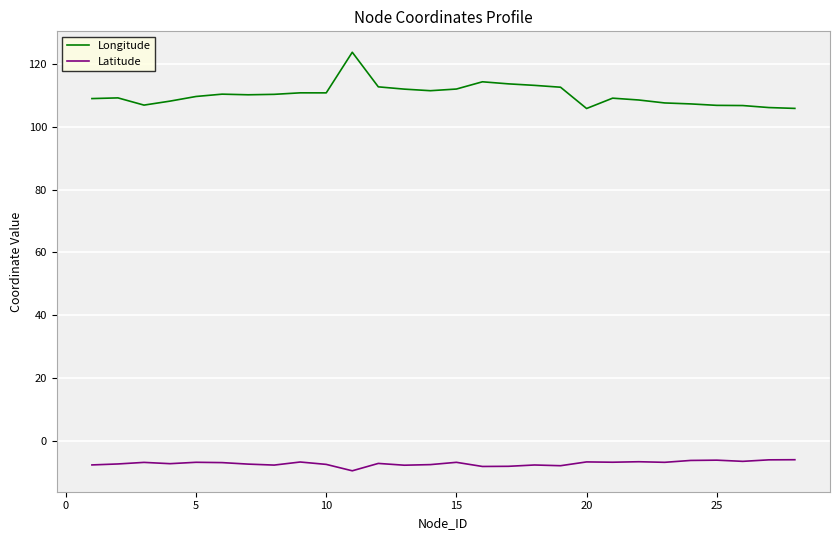

List the series in order of their overall mean, highest first.

Longitude, Latitude